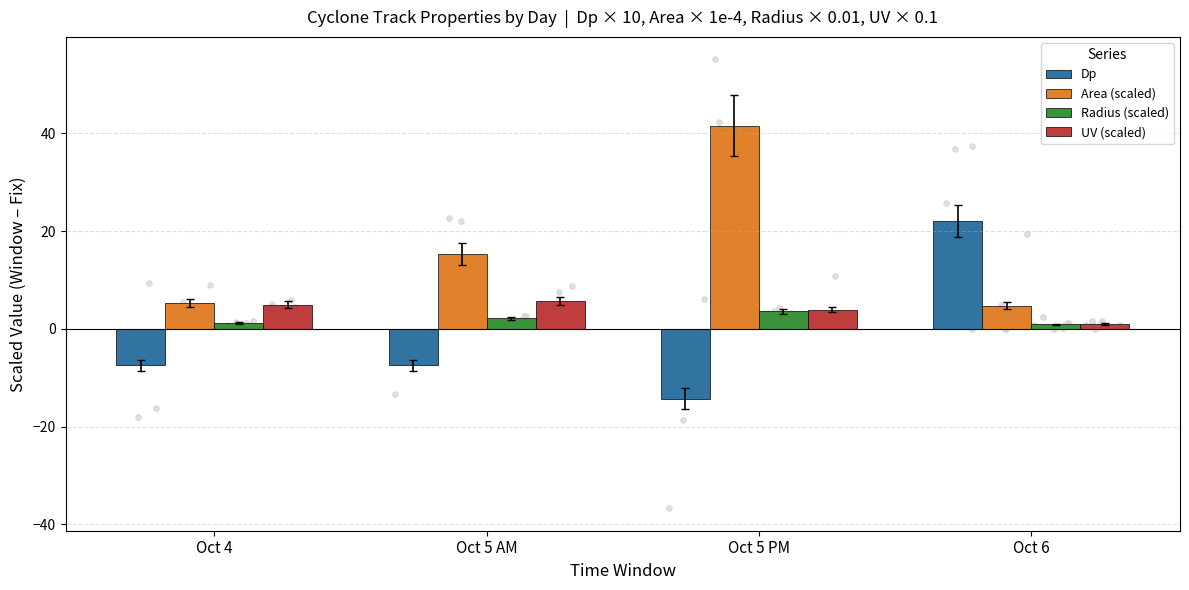

At which category is the sum across all series the highest?

Oct 5 PM